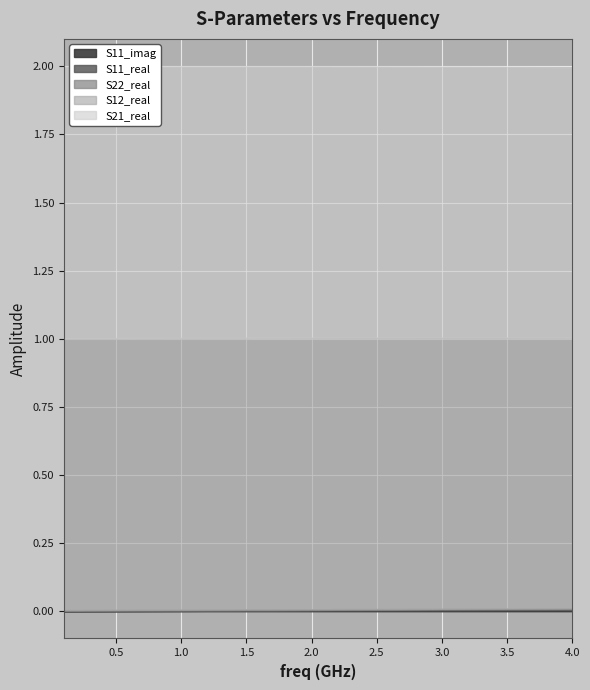

Reading left to right, what are all the values shown in this chart?

S11_real: 0=0.0	1=0.0	2=0.0	3=0.0	4=0.0	5=0.0	6=0.0	7=0.0	8=0.0	9=0.0	10=0.0	11=0.0	12=0.0	13=0.0	14=0.0	15=0.0	16=0.0	17=0.0	18=0.0	19=0.0	20=0.0	21=0.0	22=0.0	23=0.0	24=0.0	25=0.0	26=0.0	27=0.0	28=0.0	29=0.0	30=0.0	31=0.0	32=0.0	33=0.0	34=0.0	35=0.0	36=0.0	37=0.0	38=0.0	39=0.0
S11_imag: 0=0.0	1=0.0	2=0.0	3=0.0	4=0.0	5=0.0	6=0.0	7=0.0	8=0.0	9=0.0	10=0.0	11=0.0	12=0.0	13=0.0	14=0.0	15=0.0	16=0.0	17=0.0	18=0.0	19=0.0	20=0.0	21=0.0	22=0.0	23=0.0	24=0.0	25=0.0	26=0.0	27=0.0	28=0.0	29=0.0	30=0.0	31=0.0	32=0.0	33=0.0	34=0.0	35=0.0	36=0.0	37=0.0	38=0.0	39=0.0
S21_real: 0=1.0	1=1.0	2=1.0	3=1.0	4=1.0	5=1.0	6=1.0	7=1.0	8=1.0	9=1.0	10=1.0	11=1.0	12=1.0	13=1.0	14=1.0	15=1.0	16=1.0	17=1.0	18=1.0	19=1.0	20=1.0	21=1.0	22=1.0	23=1.0	24=1.0	25=1.0	26=1.0	27=1.0	28=1.0	29=1.0	30=1.0	31=1.0	32=1.0	33=1.0	34=1.0	35=1.0	36=1.0	37=1.0	38=1.0	39=1.0
S12_real: 0=1.0	1=1.0	2=1.0	3=1.0	4=1.0	5=1.0	6=1.0	7=1.0	8=1.0	9=1.0	10=1.0	11=1.0	12=1.0	13=1.0	14=1.0	15=1.0	16=1.0	17=1.0	18=1.0	19=1.0	20=1.0	21=1.0	22=1.0	23=1.0	24=1.0	25=1.0	26=1.0	27=1.0	28=1.0	29=1.0	30=1.0	31=1.0	32=1.0	33=1.0	34=1.0	35=1.0	36=1.0	37=1.0	38=1.0	39=1.0
S22_real: 0=0.0	1=0.0	2=0.0	3=0.0	4=0.0	5=0.0	6=0.0	7=0.0	8=0.0	9=0.0	10=0.0	11=0.0	12=0.0	13=0.0	14=0.0	15=0.0	16=0.0	17=0.0	18=0.0	19=0.0	20=0.0	21=0.0	22=0.0	23=0.0	24=0.0	25=0.0	26=0.0	27=0.0	28=0.0	29=0.0	30=0.0	31=0.0	32=0.0	33=0.0	34=0.0	35=0.0	36=0.0	37=0.0	38=0.0	39=0.0